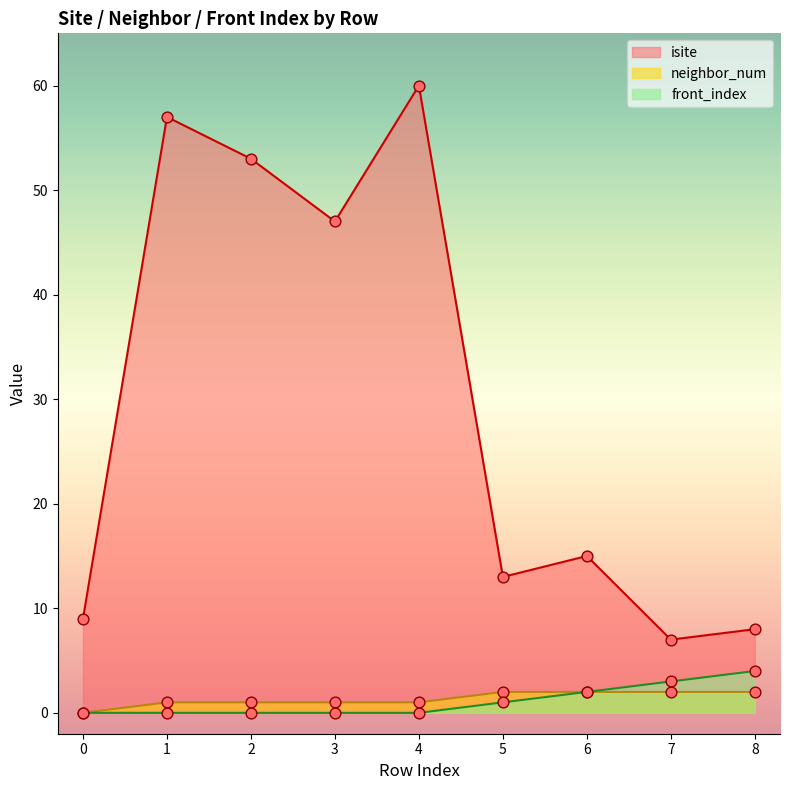

What is the total value across all series at 8?

14